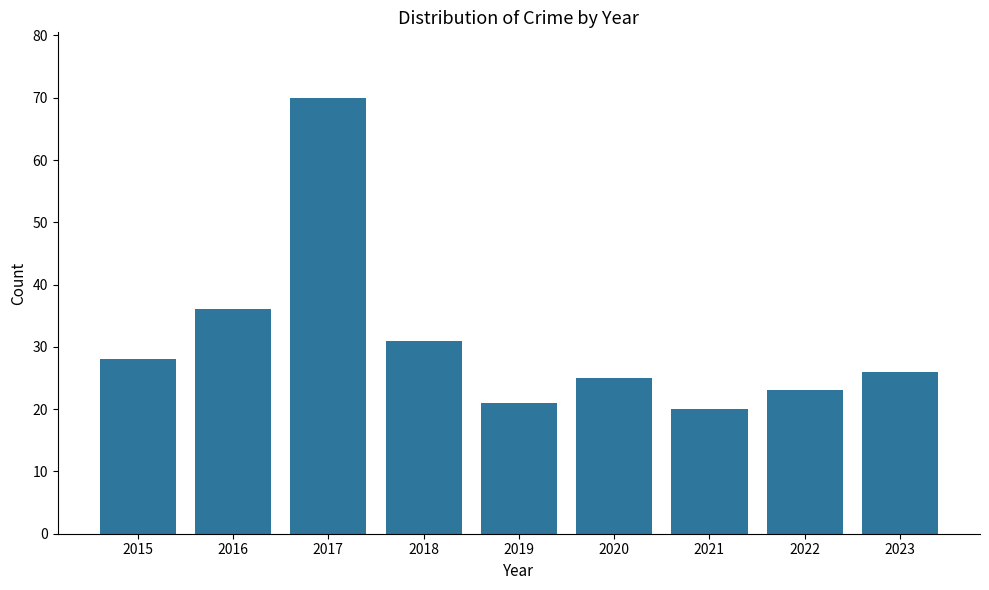

What is the average value?

31